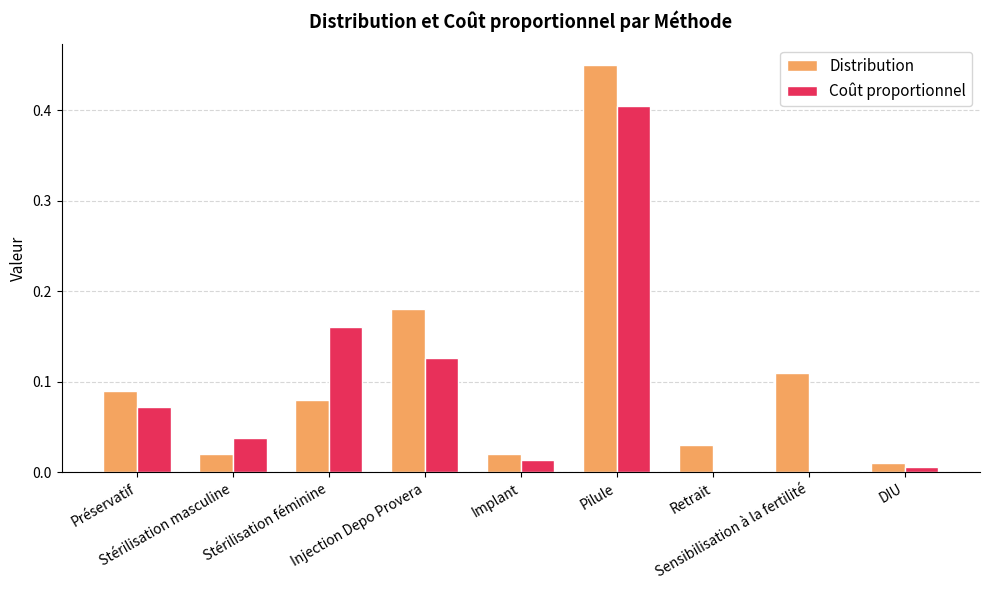

Reading left to right, list all the values displayed in this chart.

Distribution: Préservatif=0.1	Stérilisation masculine=0.0	Stérilisation féminine=0.1	Injection Depo Provera=0.2	Implant=0.0	Pilule=0.5	Retrait=0.0	Sensibilisation à la fertilité=0.1	DIU=0.0
Coût proportionnel: Préservatif=0.1	Stérilisation masculine=0.0	Stérilisation féminine=0.2	Injection Depo Provera=0.1	Implant=0.0	Pilule=0.4	Retrait=0.0	Sensibilisation à la fertilité=0.0	DIU=0.0